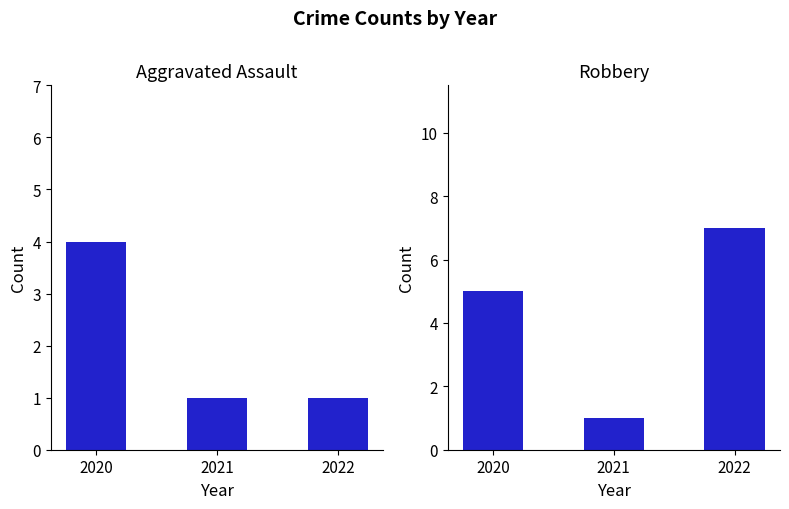

Reading right to left, extract all data points from this chart.

Aggravated Assault: 1	1	4
Robbery: 7	1	5